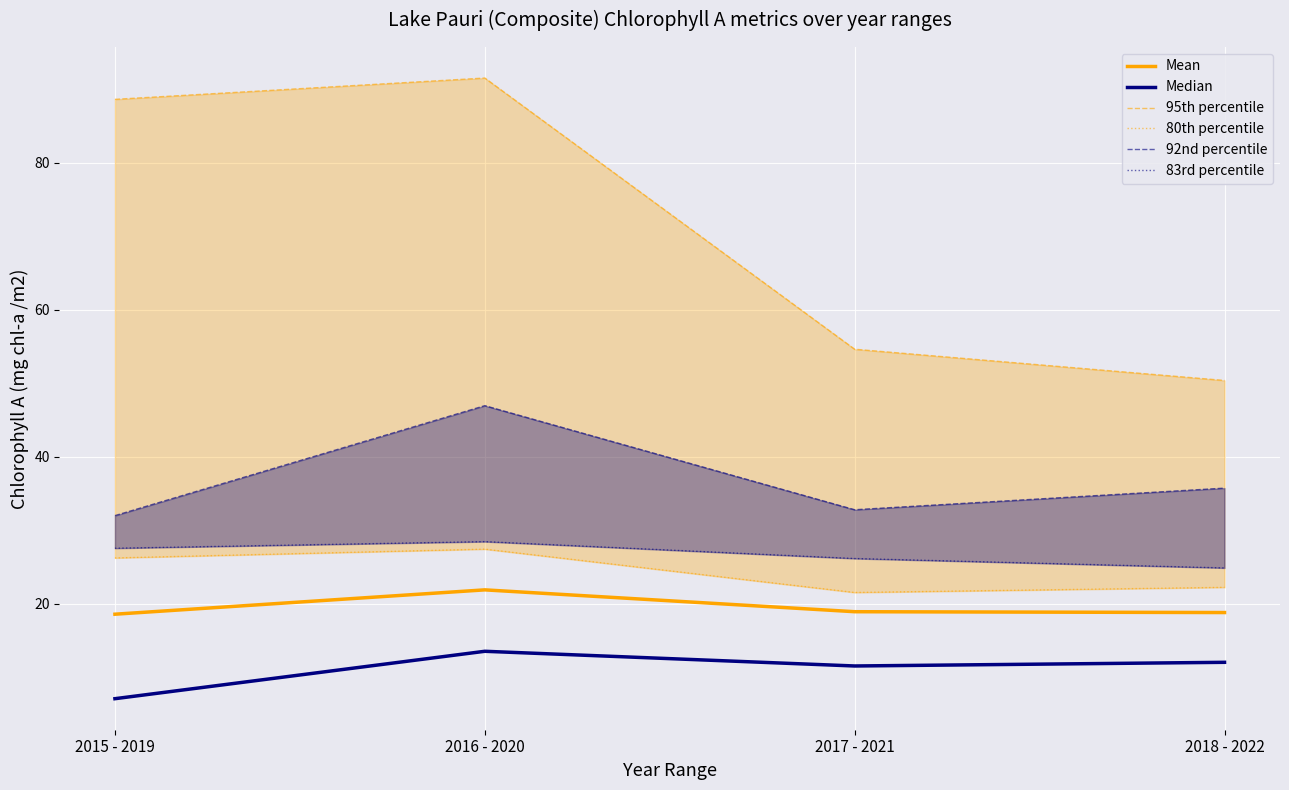

What is the difference between the second highest and second lowest values in the 95th percentile series?

34.0